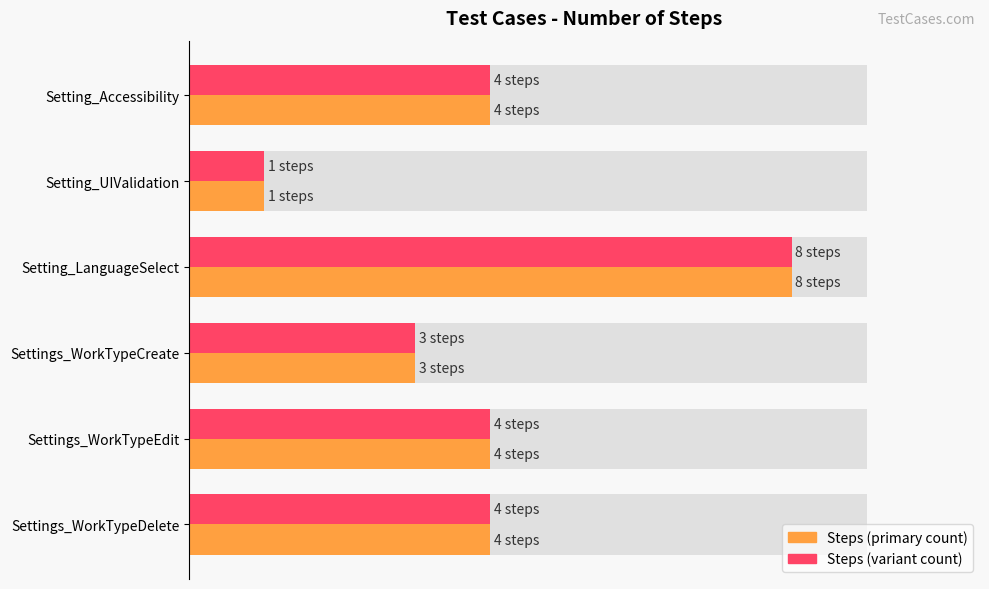

The Number of Steps (Main) series shows 3 at 4. True or false?

False